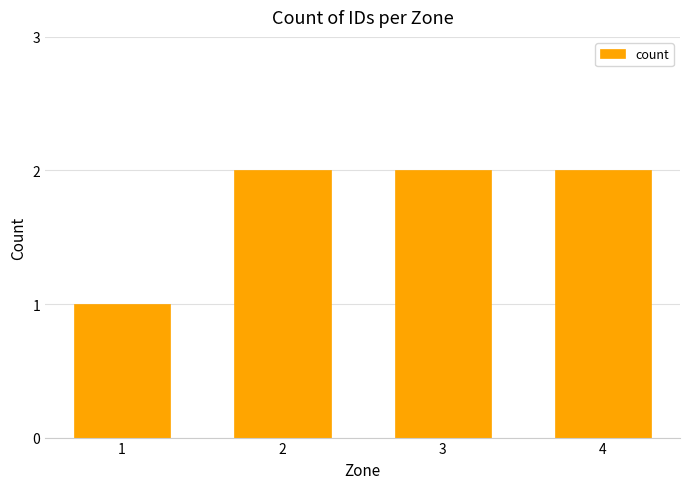

What value does the data have at 1?

1